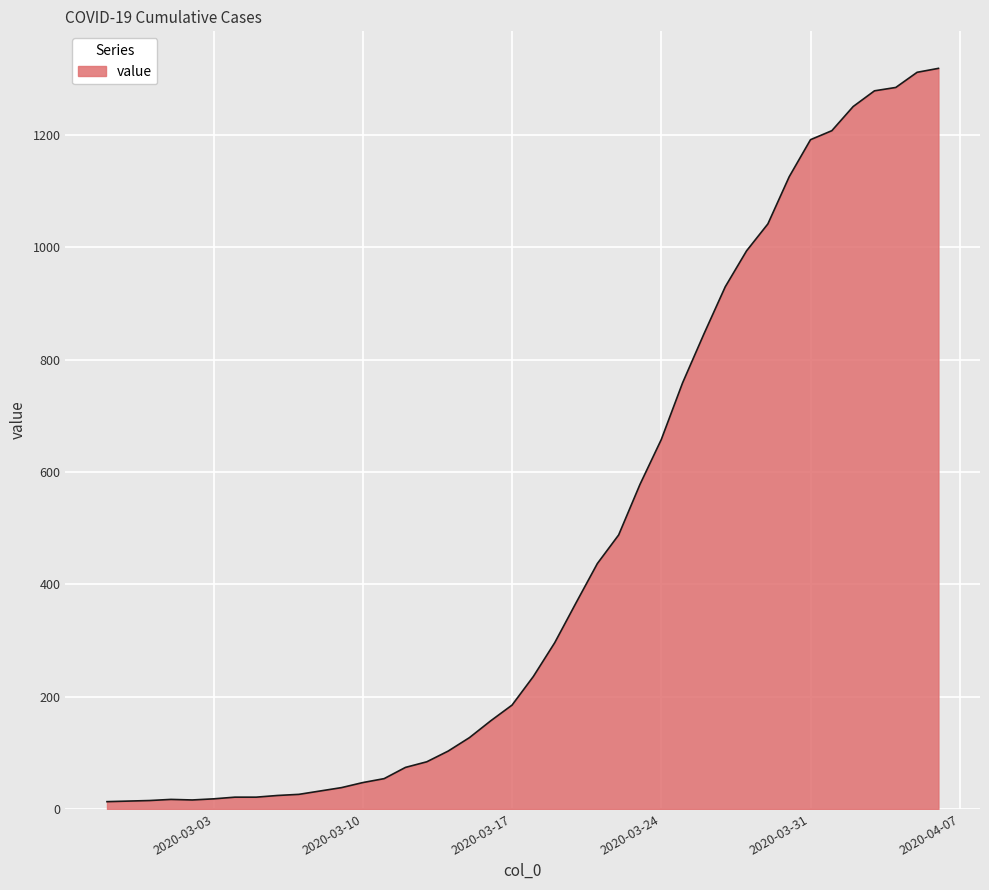

At which category does the data reach its first local valley?

2020-03-02